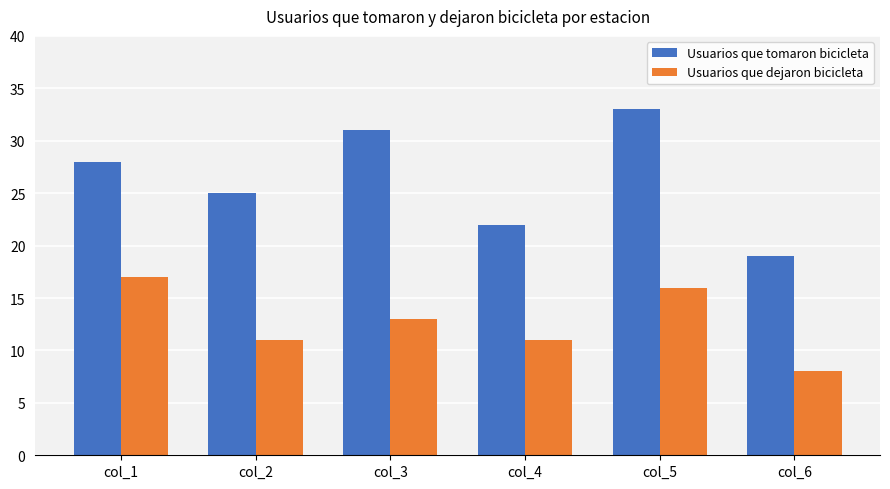

How many distinct data groups are displayed?

2